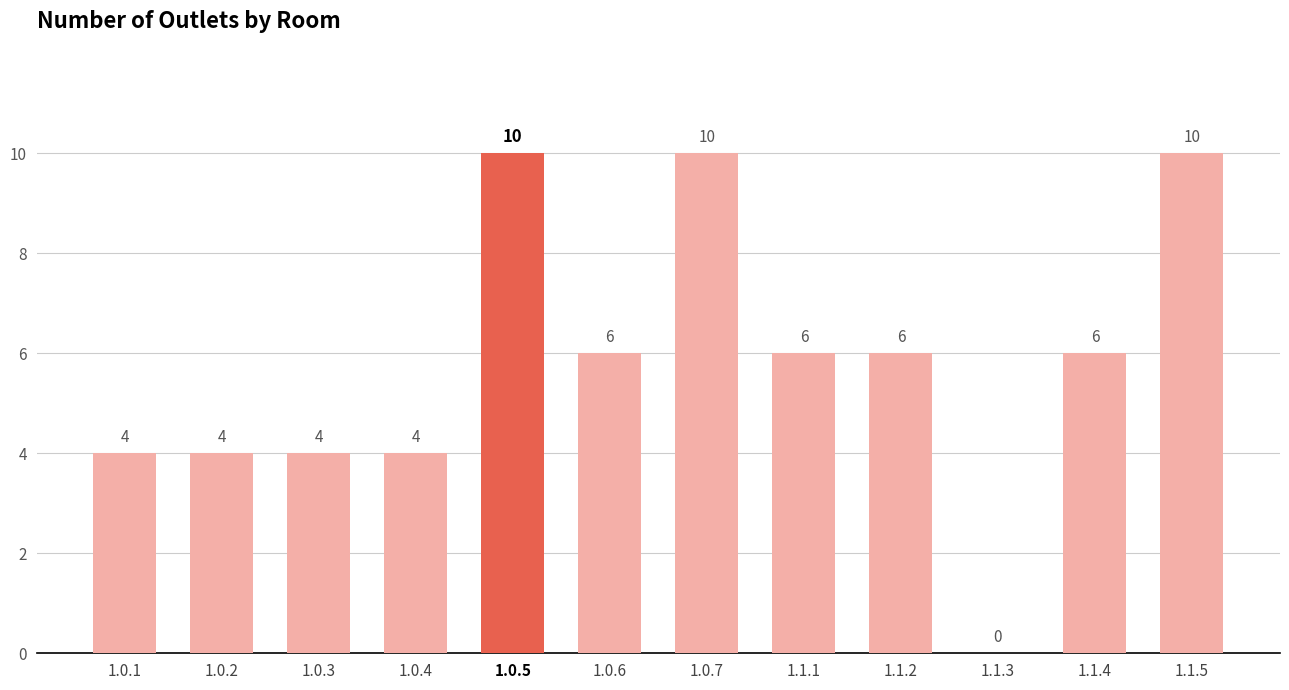

What value does the data have at 1.1.2?

6